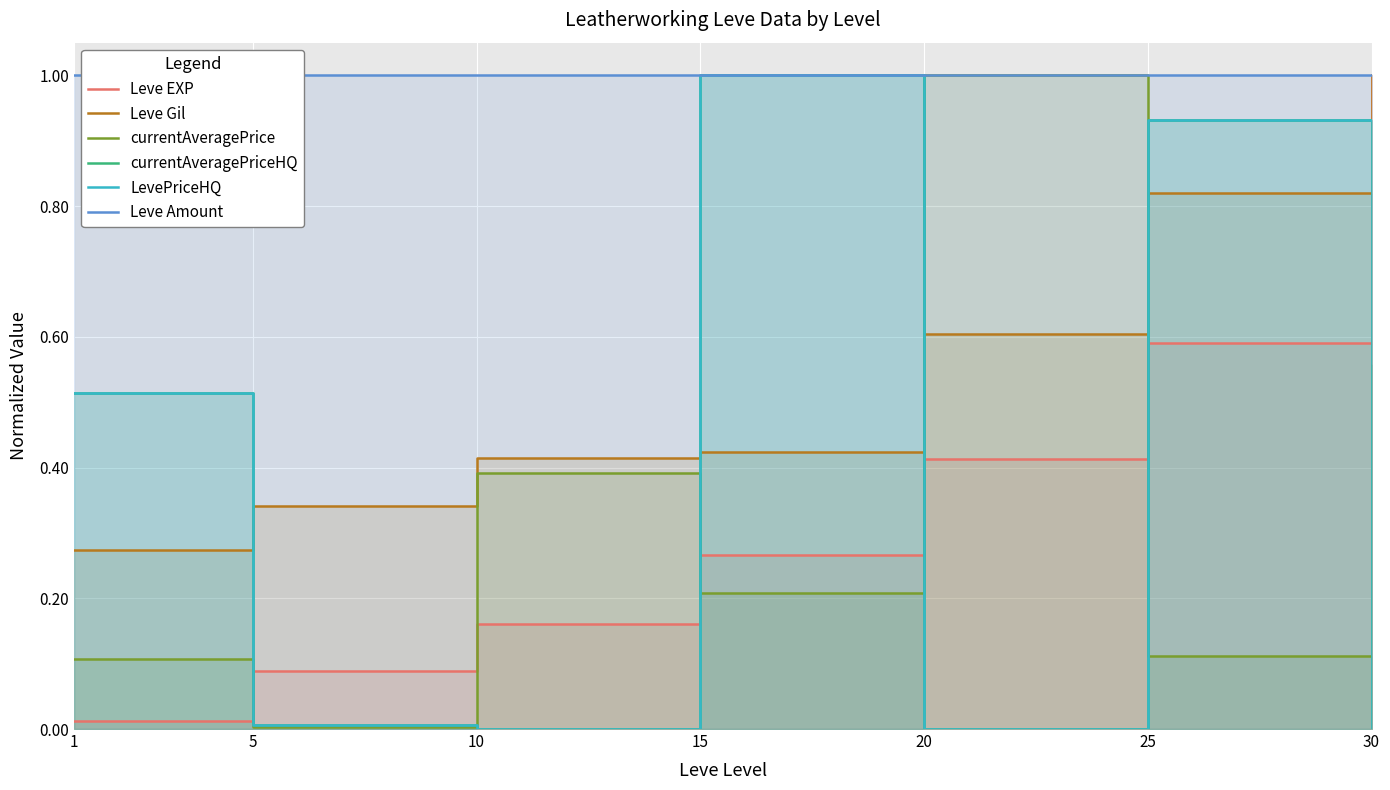

Which series has the widest spread of values?

currentAveragePriceHQ